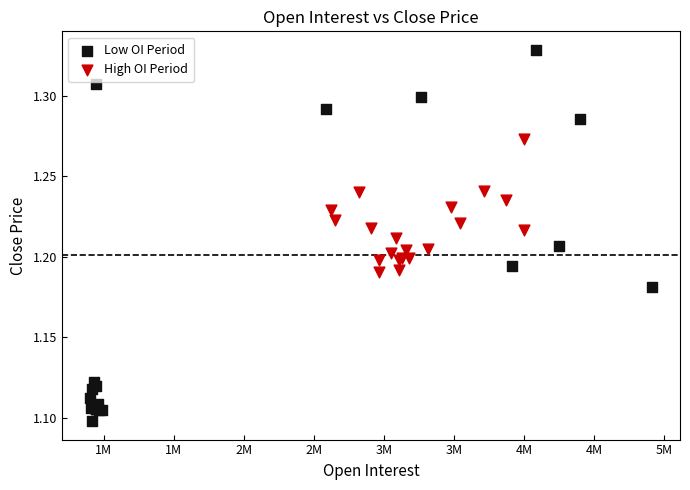

Which series reaches the maximum Y coordinate?

Low OI Period